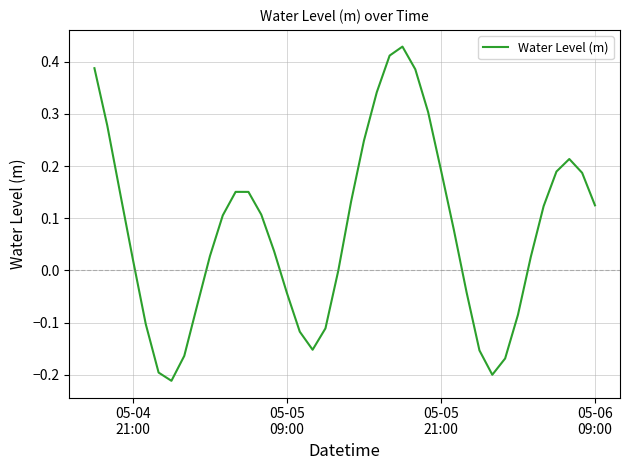

What is the difference between the maximum and minimum values?

0.6